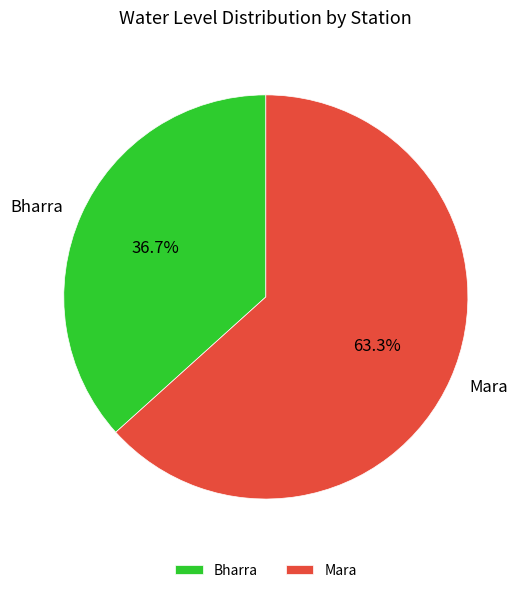

Rank the categories by value from highest to lowest.

Mara, Bharra